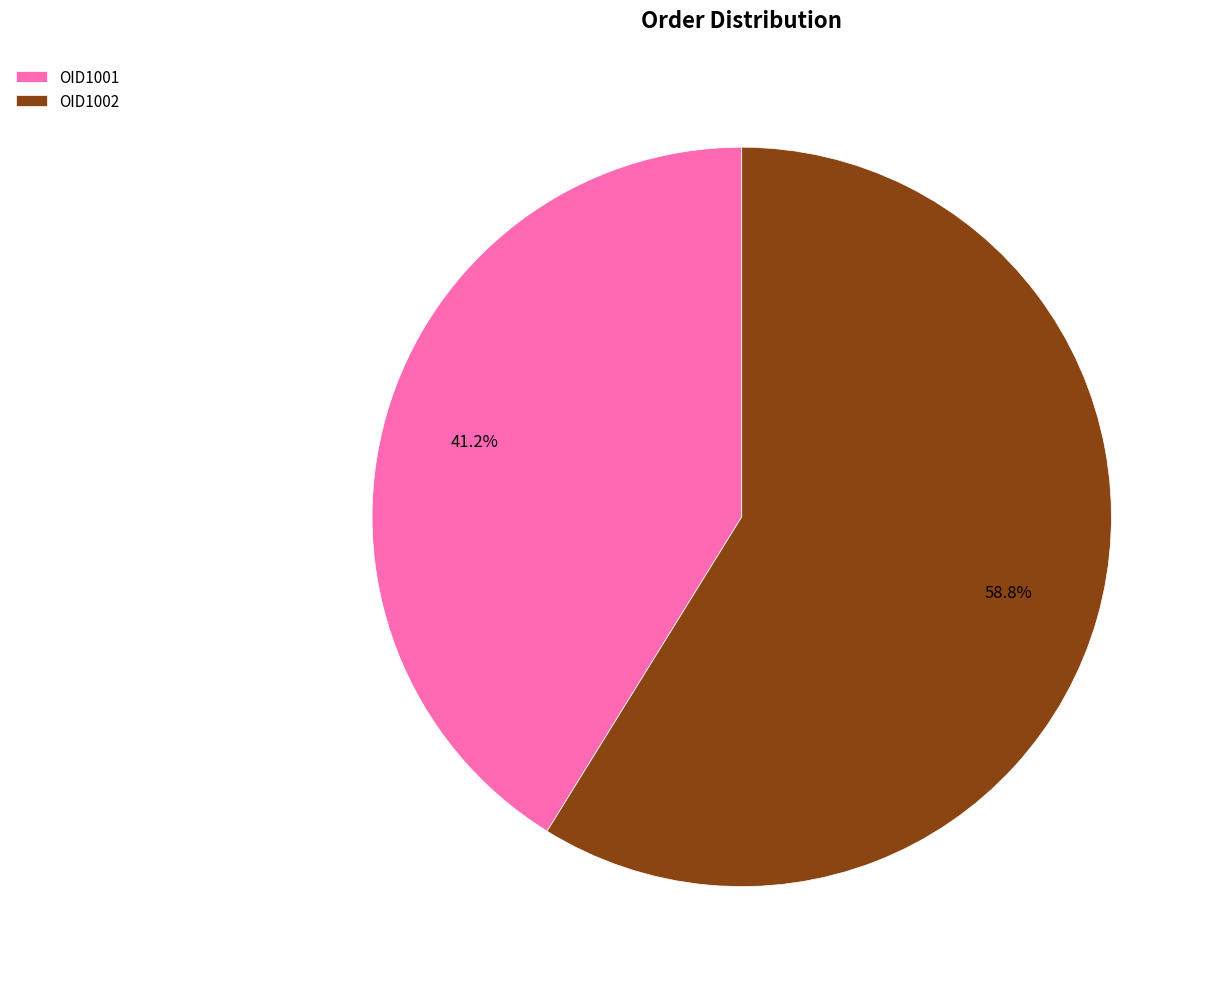

What portion of the pie excludes OID1002?

41.2%